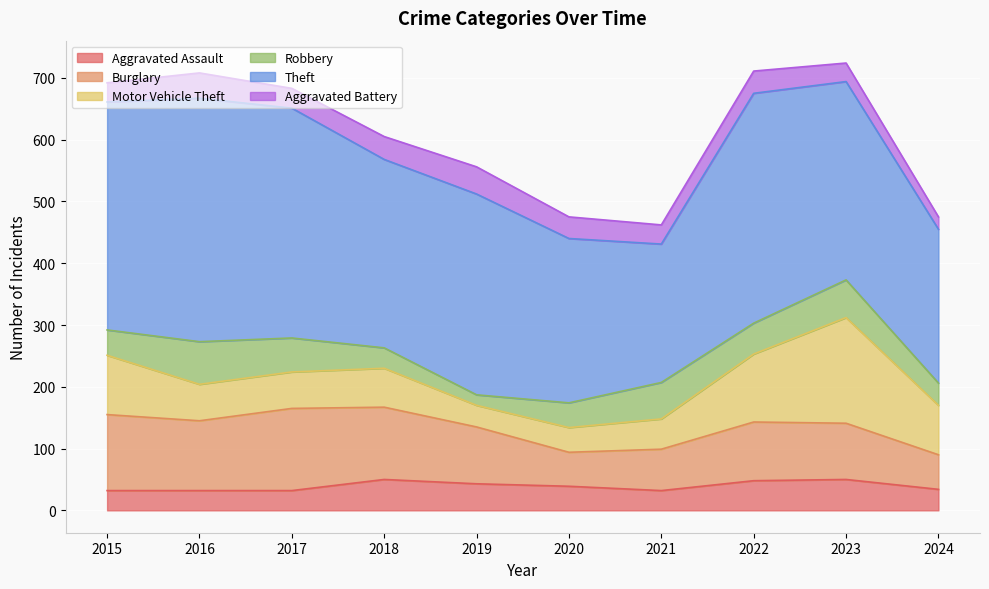

Reading right to left, list all the values displayed in this chart.

Aggravated Assault: 34	50	48	32	39	43	50	32	32	32
Burglary: 56	91	95	67	55	92	117	133	113	123
Motor Vehicle Theft: 80	171	110	49	40	35	63	59	59	96
Robbery: 36	61	50	59	40	17	33	55	69	41
Theft: 249	321	372	224	266	325	305	372	394	369
Aggravated Battery: 20	30	36	31	35	44	37	32	41	31